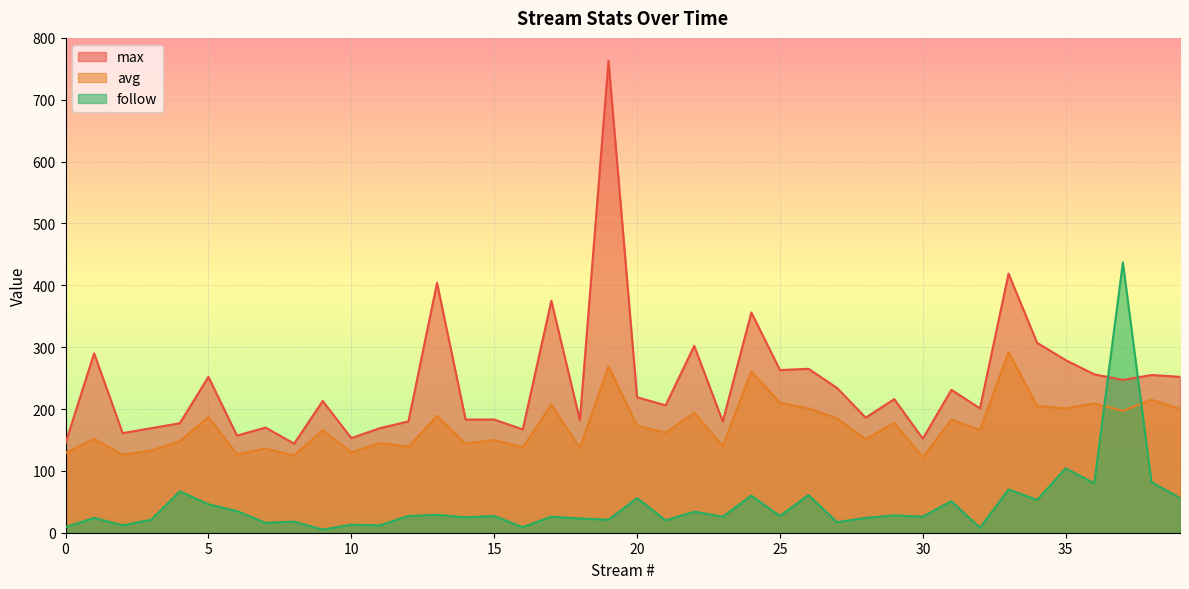

Which category has the lowest value in the max series?

8